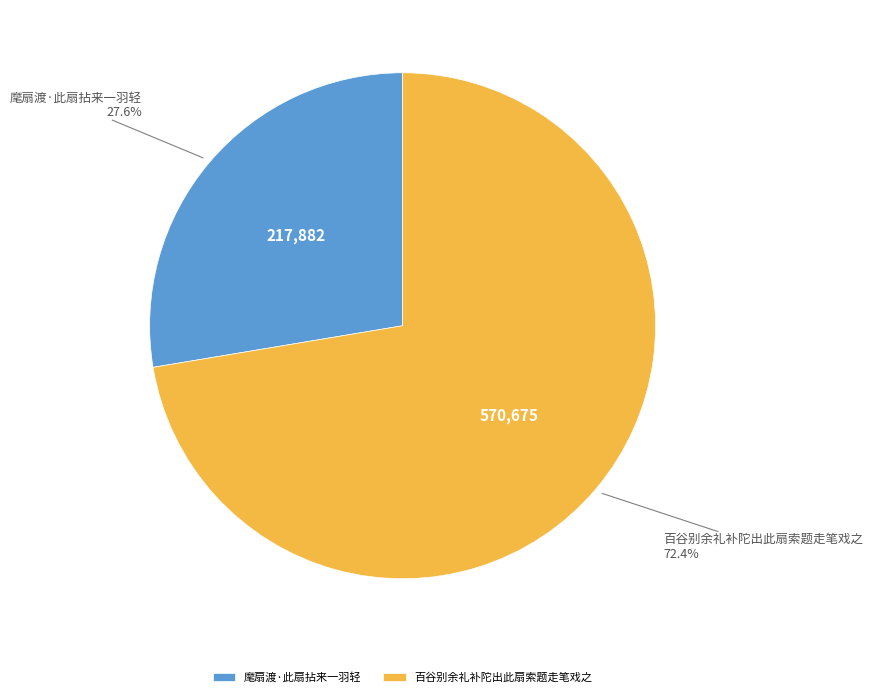

Approximately how many times larger is the value at 百谷别余礼补陀出此扇索题走笔戏之 compared to 麾扇渡·此扇拈来一羽轻?

2.6